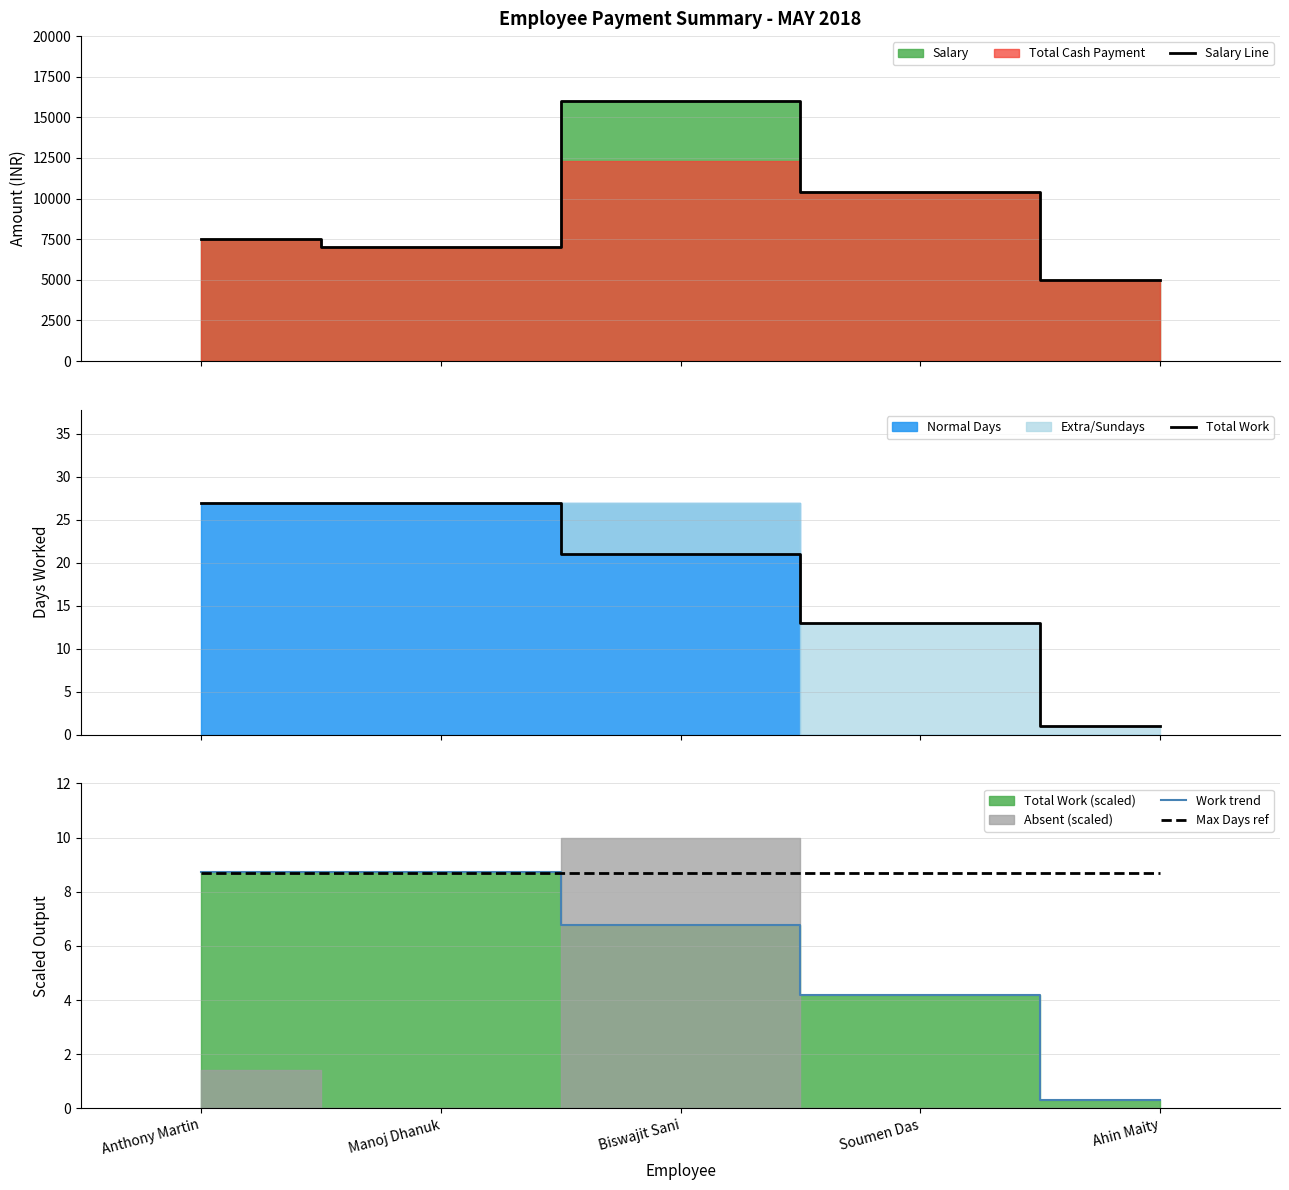

True or false: Work trend and Salary Line cross at least once.

False